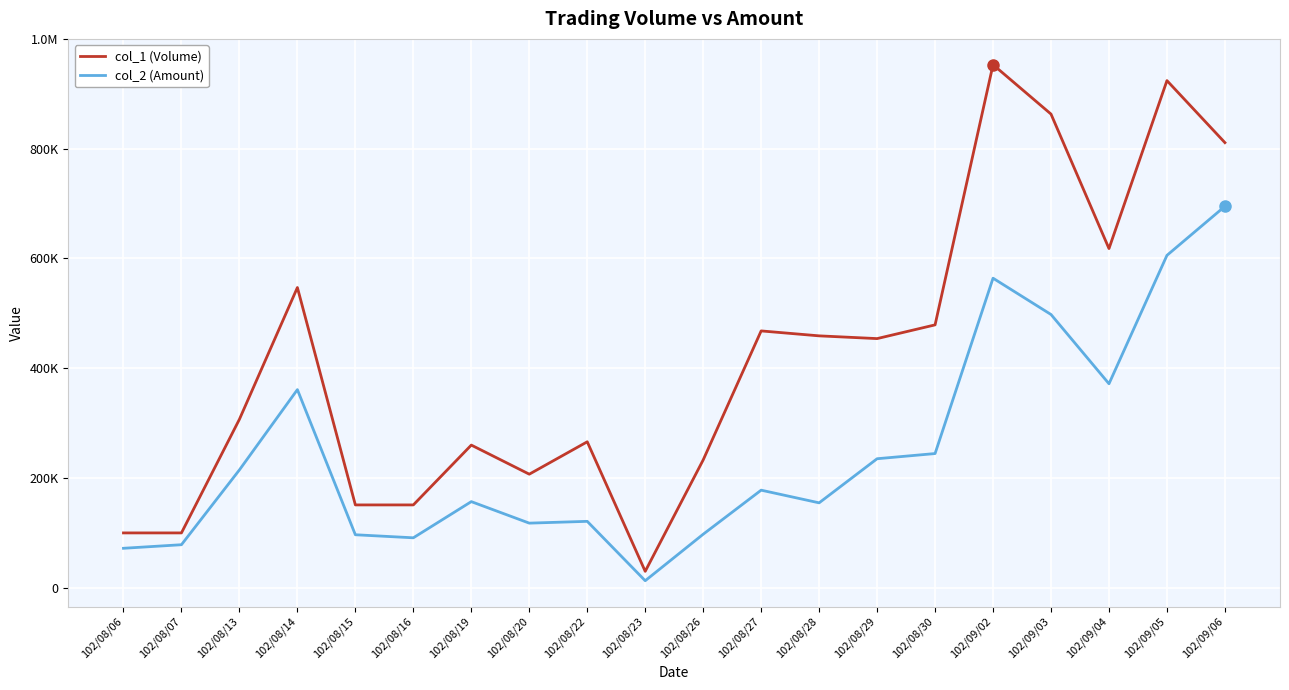

What is the sum of the col_1 (Volume) values at 102/09/02 and 102/08/07?

1053000